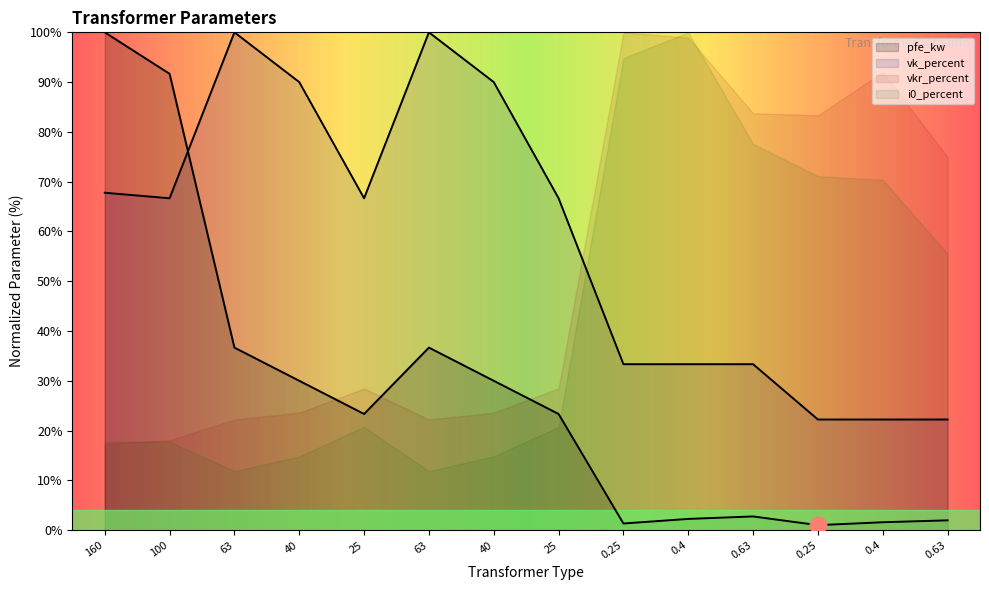

What is the value of the vk_percent point at the 9th from the left?

33.3